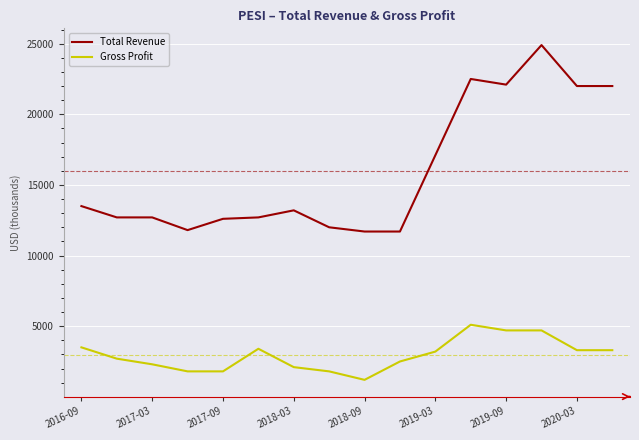

What is the maximum value shown in the chart?

24900